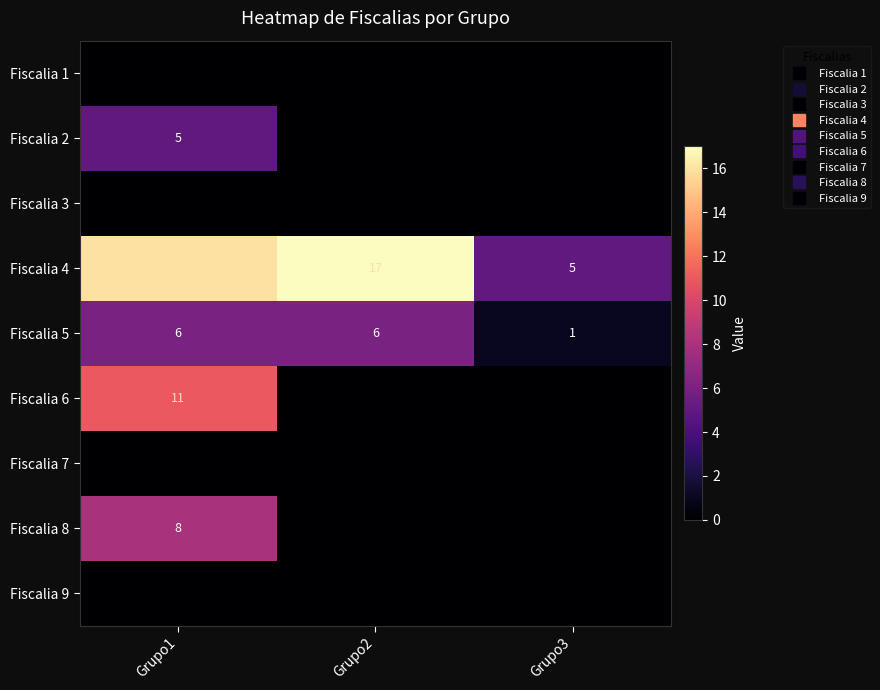

How many data points does each series have?

3